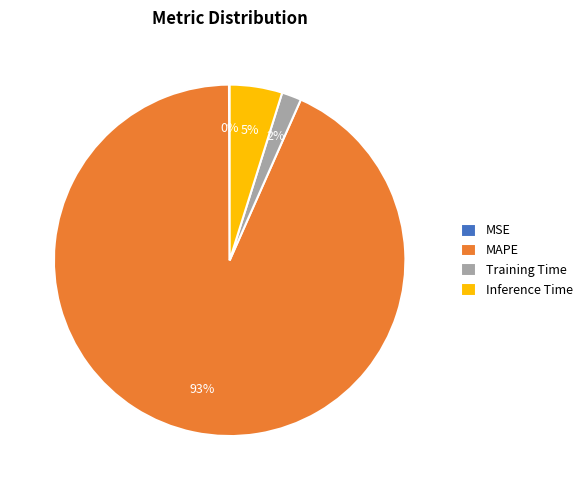

To the nearest percent, what portion does Training Time represent?

2%